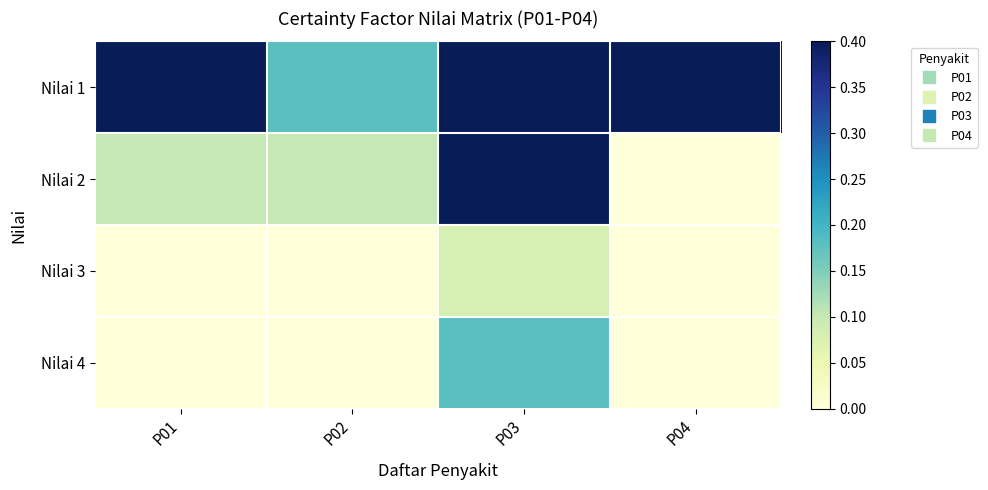

Rank the series at P03 from lowest to highest value.

Nilai 3, Nilai 4, Nilai 1, Nilai 2